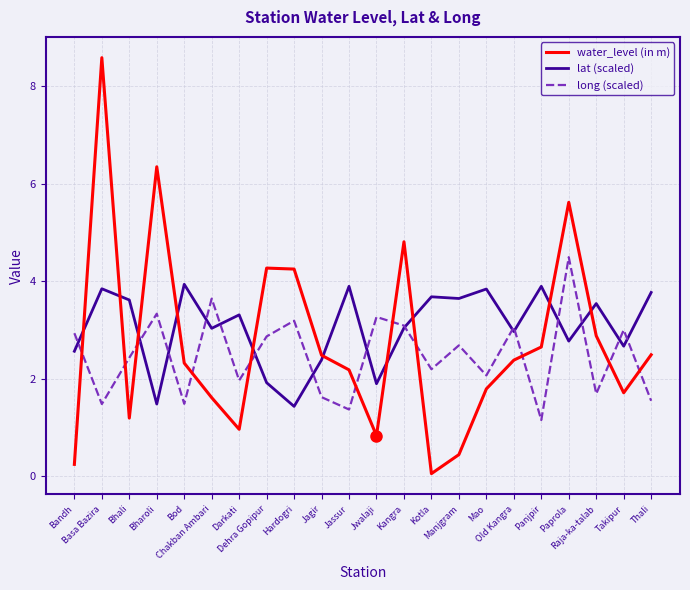

What is the average value of the lat (scaled) series?

3.1